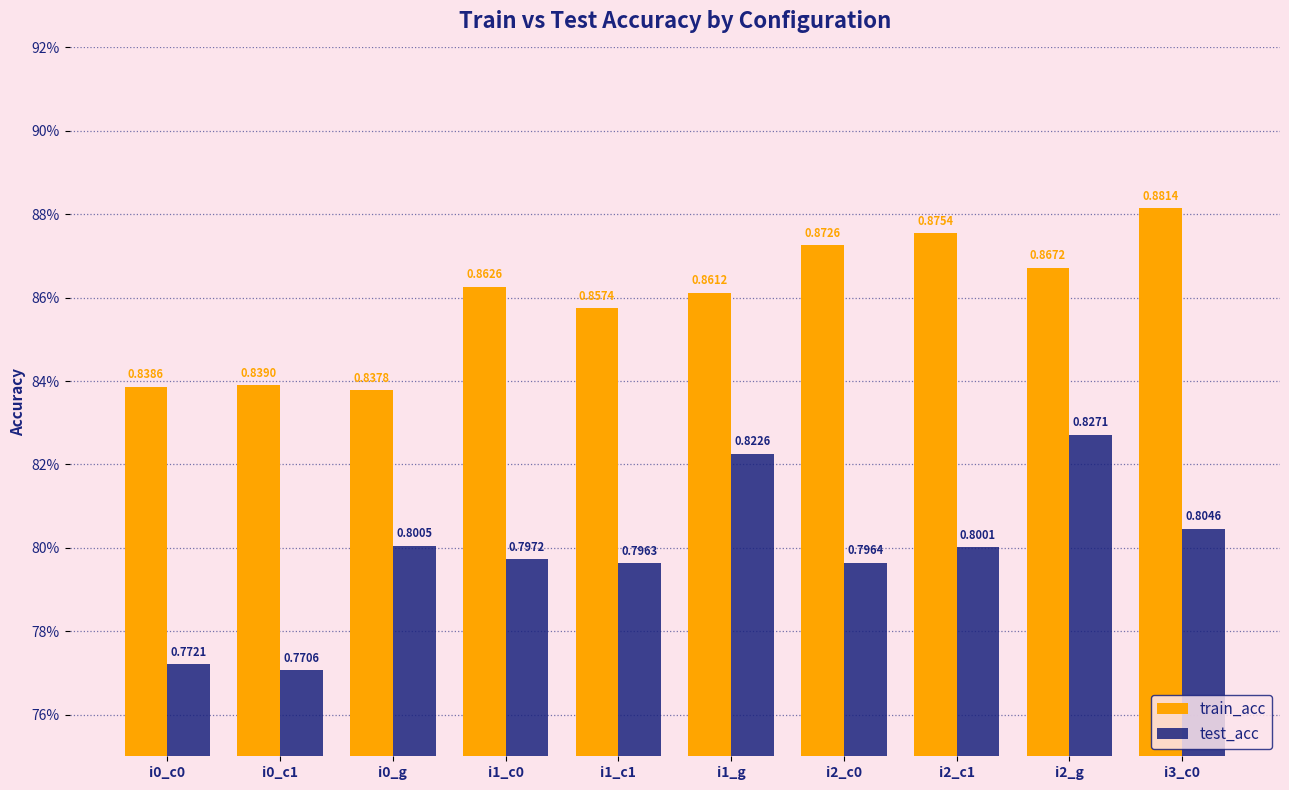

Which series changed the most between i1_g and i2_c1?

test_acc